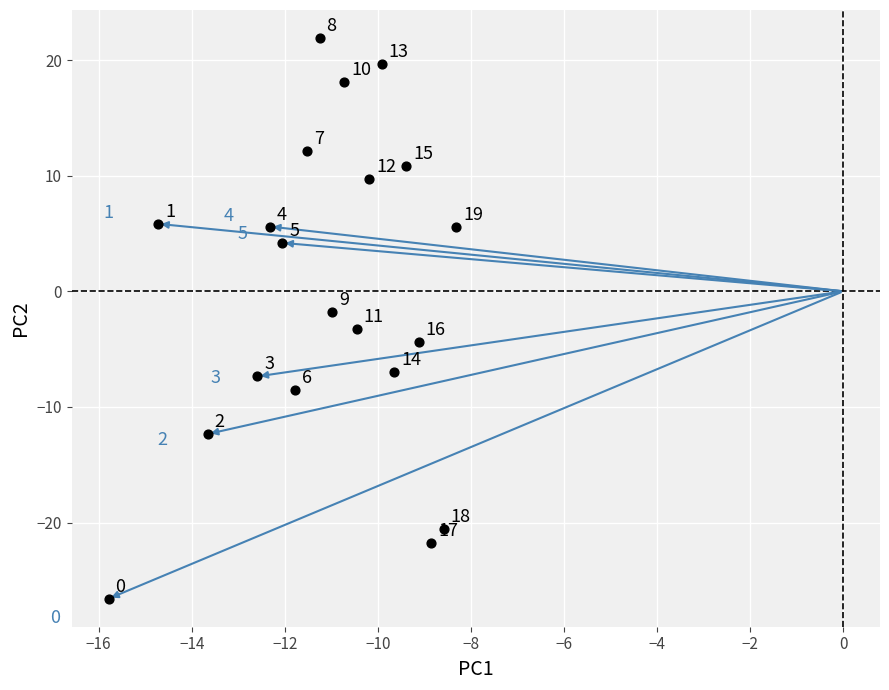

What Y value in the scatter plot is closest to -2?

-1.8